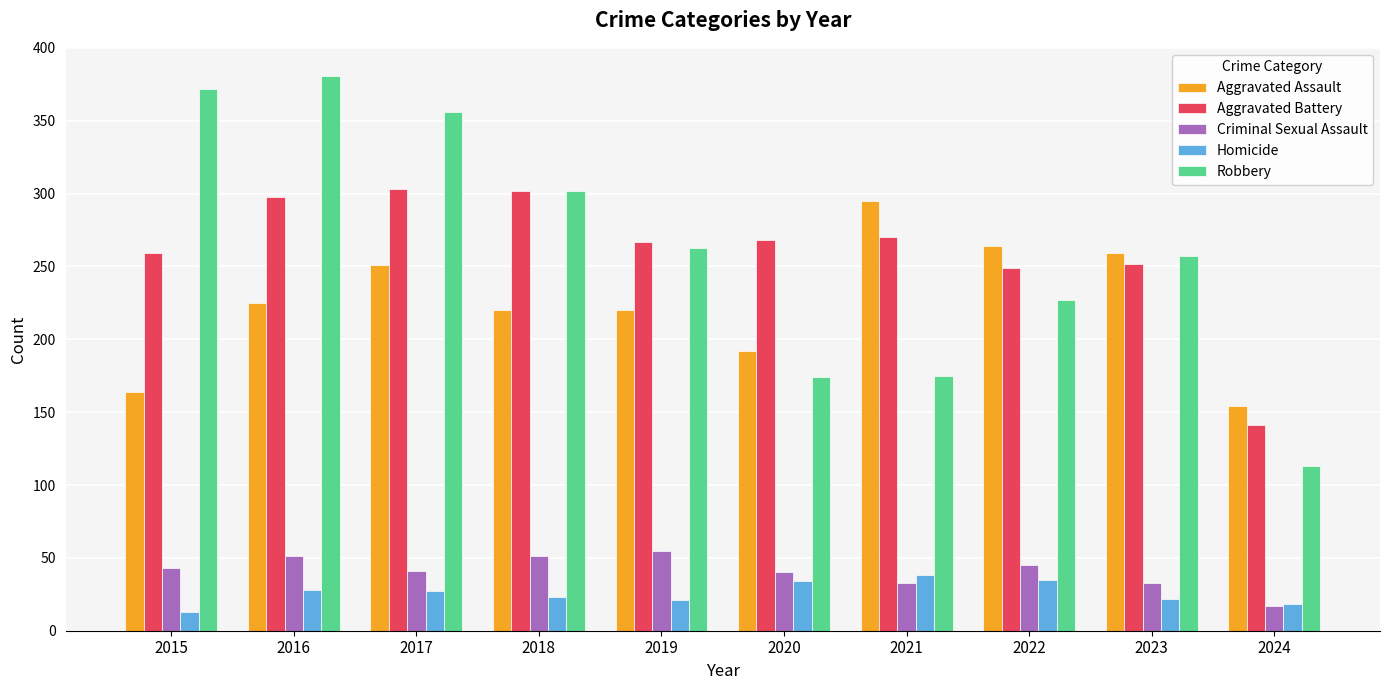

Which series has the largest range (max minus min)?

Robbery